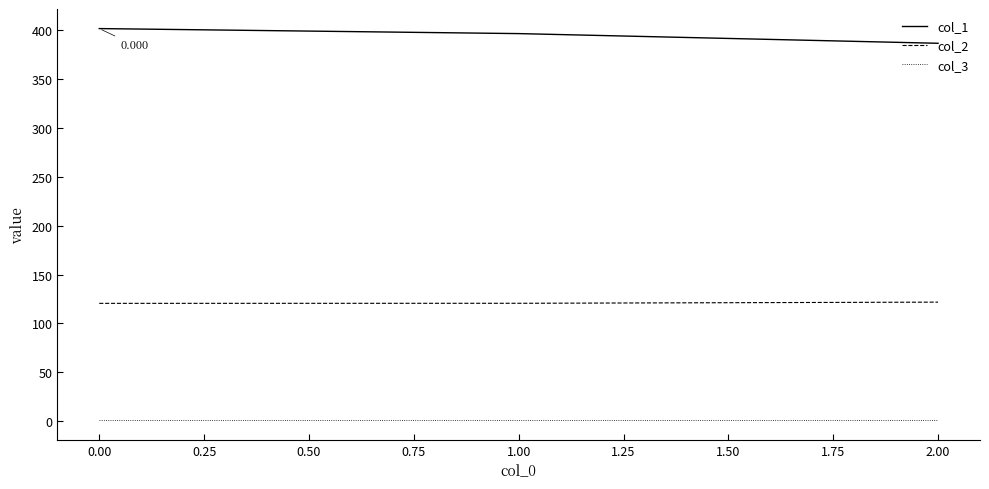

Does the chart have visible grid lines?

No